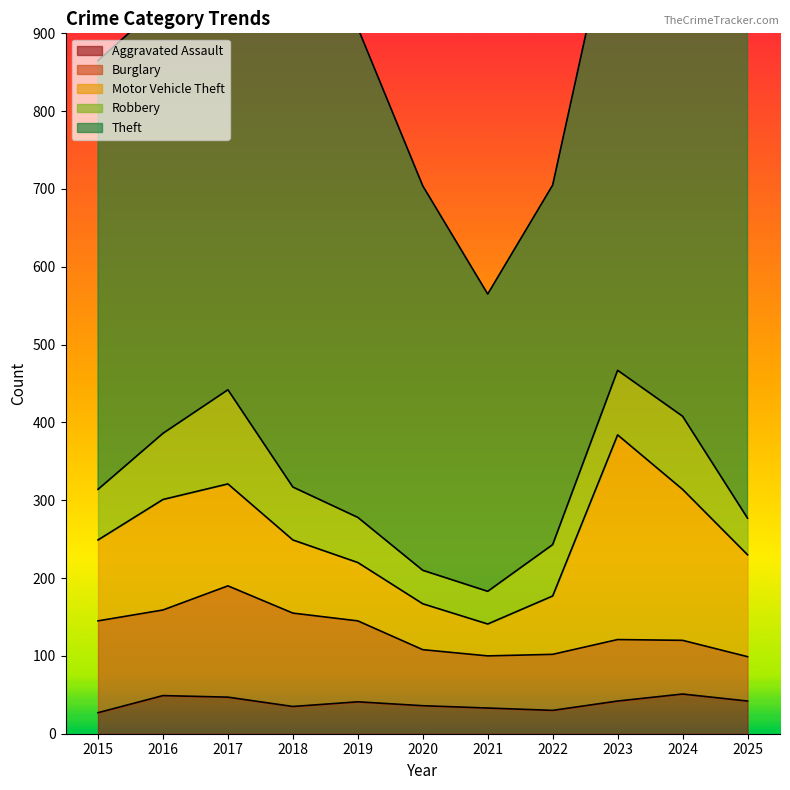

What is the sum of all Robbery values?

772